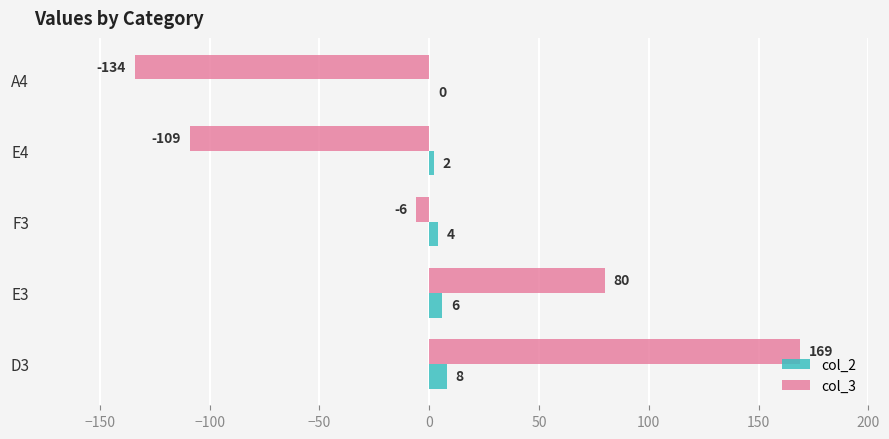

What is the sum of all col_2 values?

20